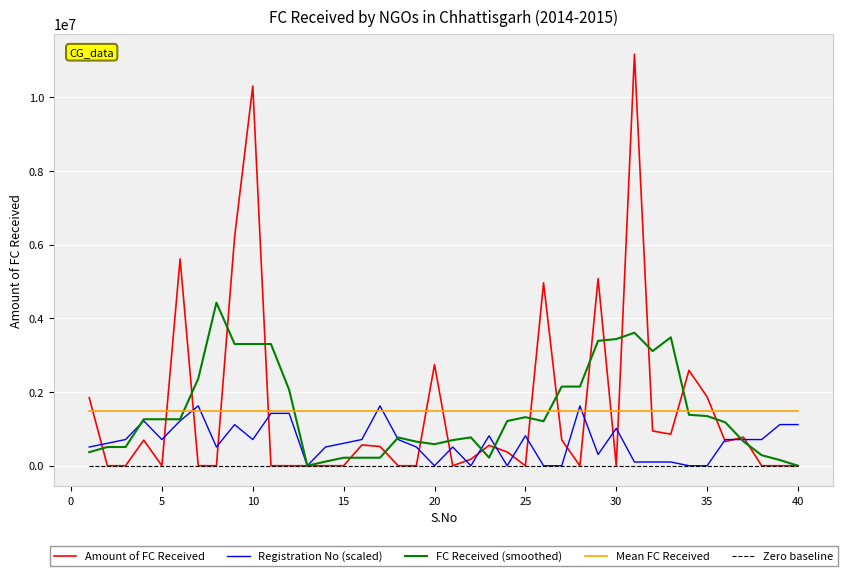

Which series has the largest range (max minus min)?

Amount of FC Received